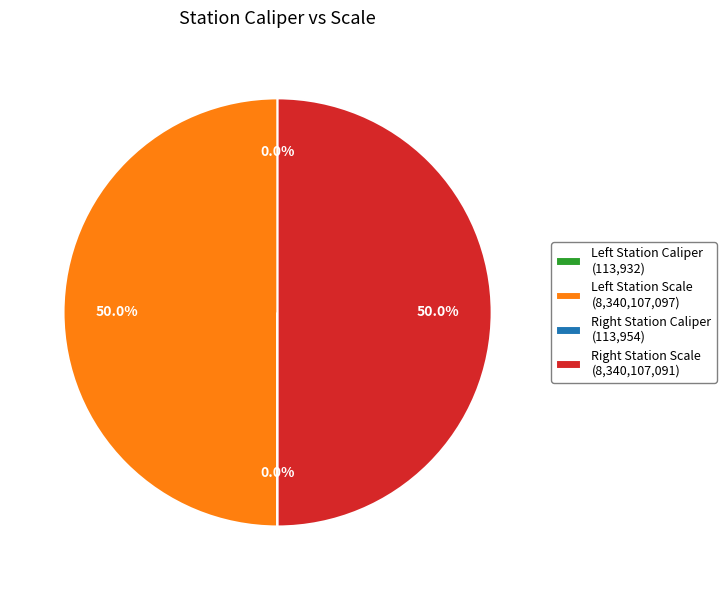

Which slice is the smallest?

Left Station Caliper